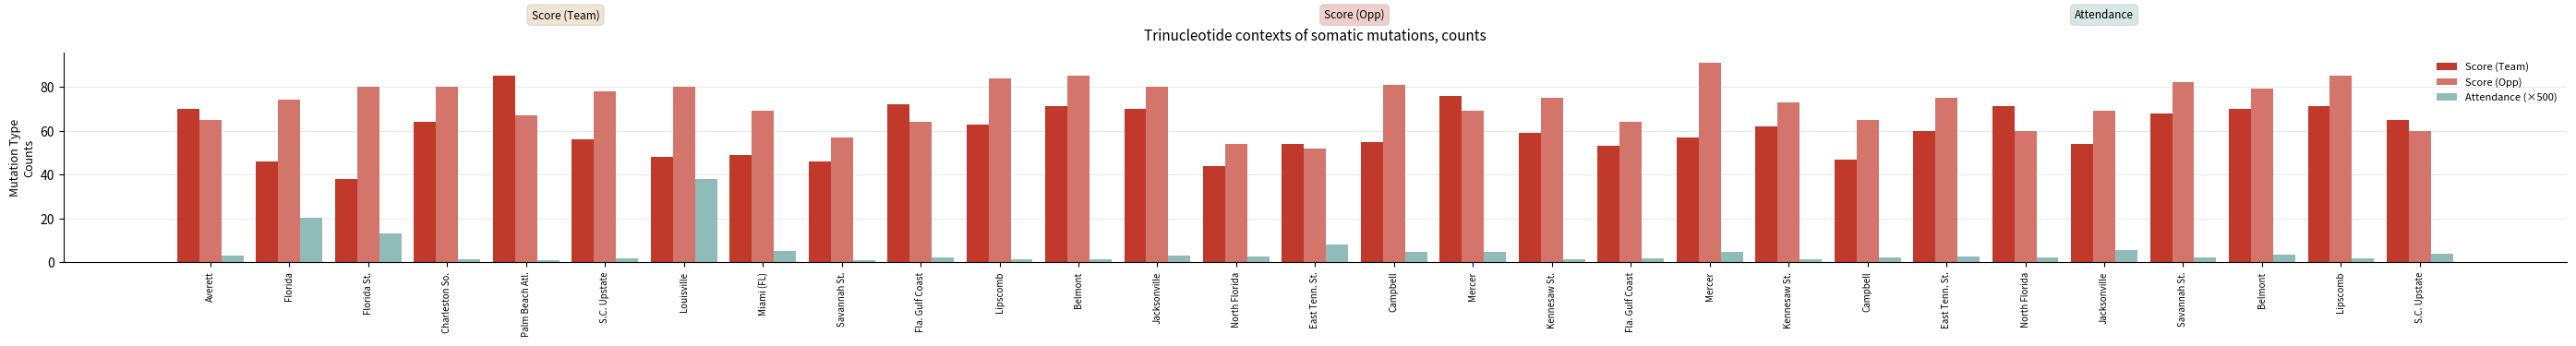

Are the bars grouped side by side (vs. stacked)?

Yes